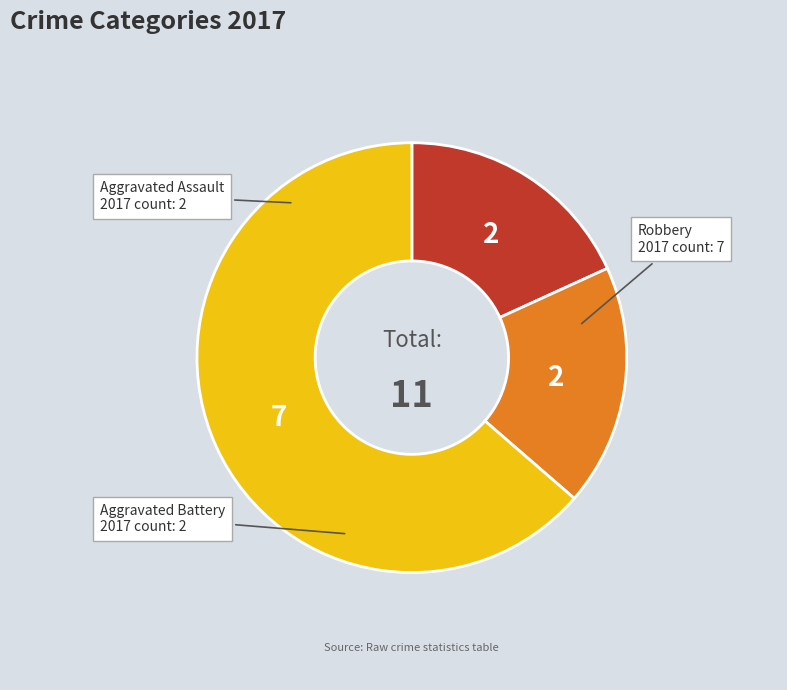

Is there any slice that represents more than half of the pie?

Yes